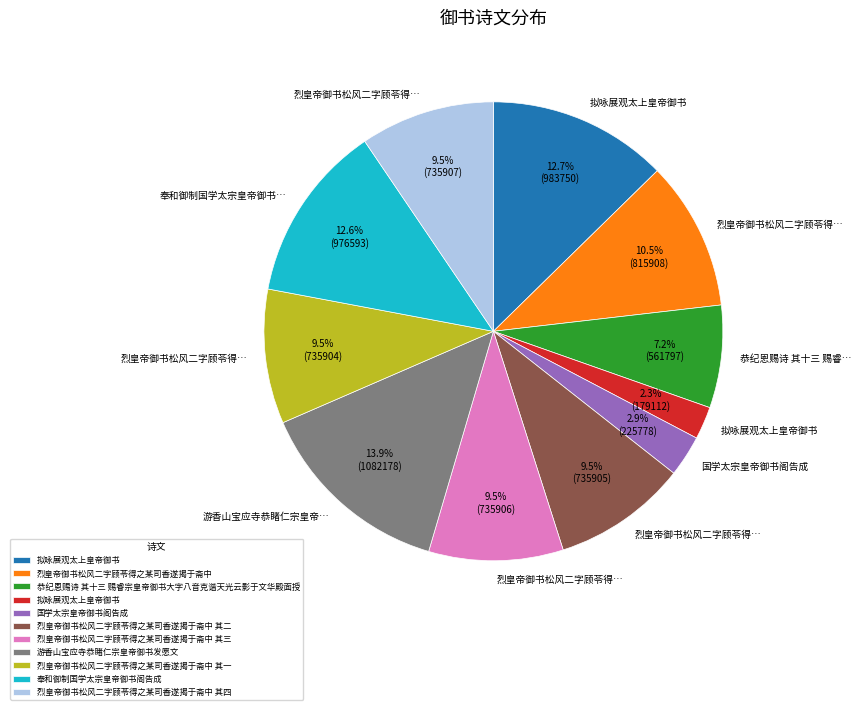

Is there any slice that represents more than half of the pie?

No